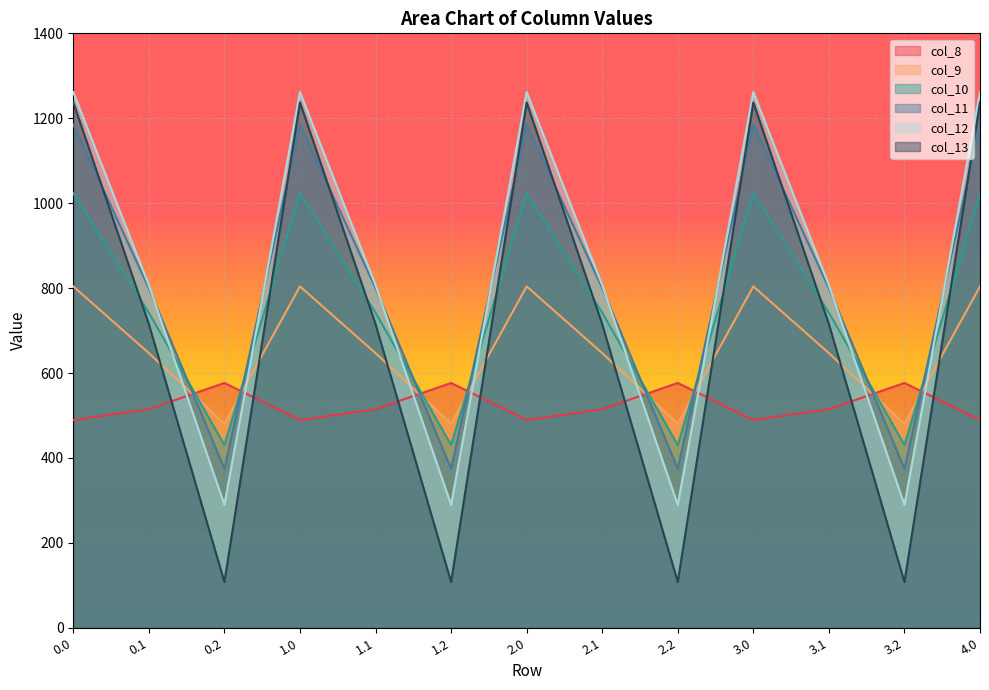

Rank the series at 3.1 from highest to lowest value.

col_12, col_11, col_10, col_13, col_9, col_8